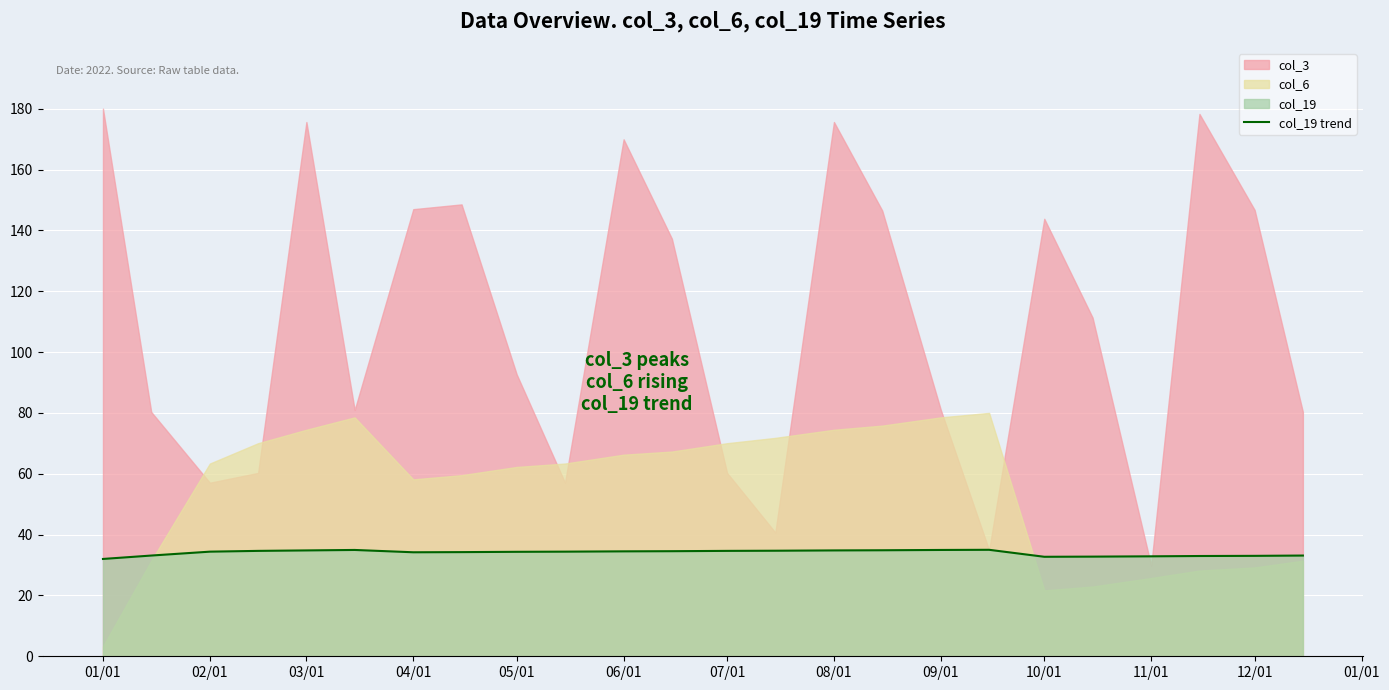

The chart shows a value of 57.6 at 21. True or false?

False